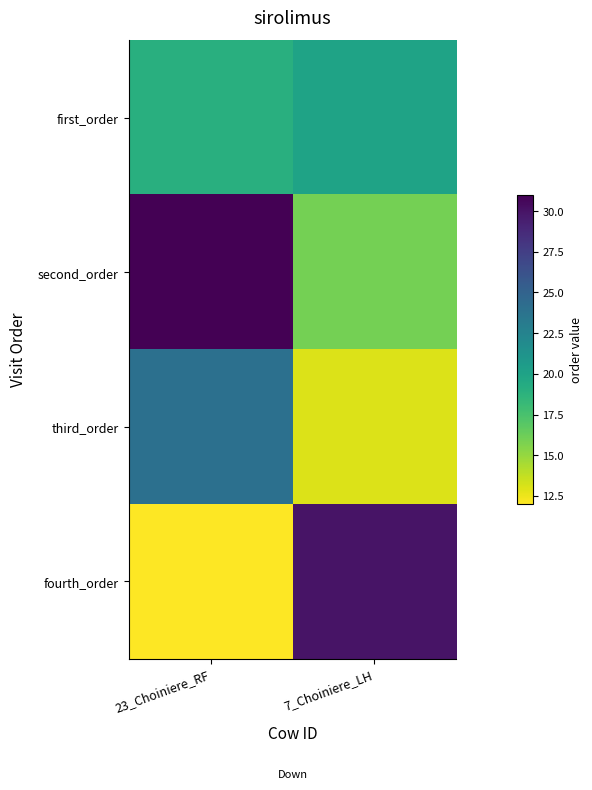

Reading right to left, transcribe all the data shown in this chart.

first_order: 7_Choiniere_LH=20	23_Choiniere_RF=19
second_order: 7_Choiniere_LH=16	23_Choiniere_RF=31
third_order: 7_Choiniere_LH=13	23_Choiniere_RF=24
fourth_order: 7_Choiniere_LH=30	23_Choiniere_RF=12